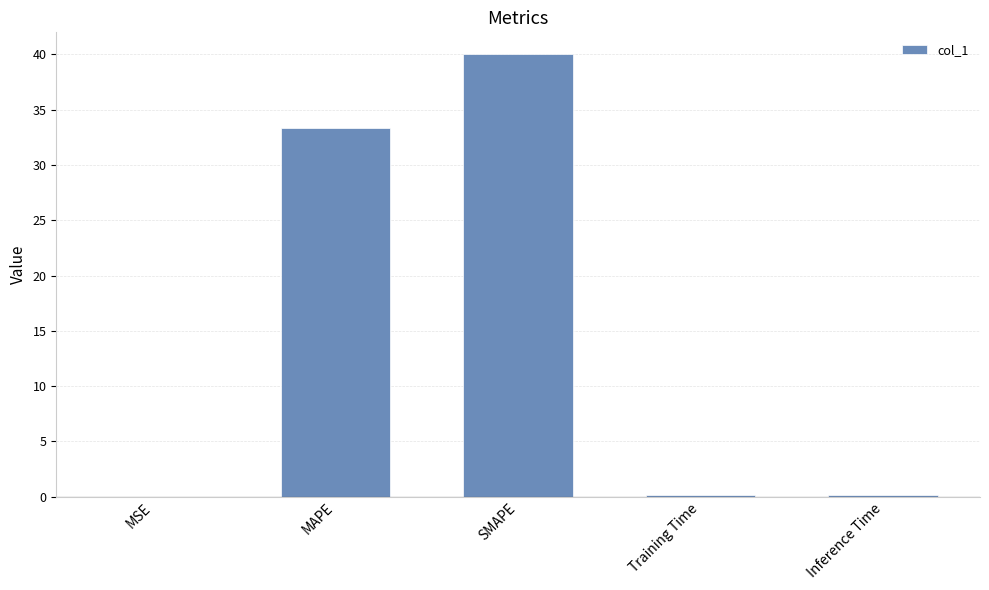

What is the sum of all values?

73.7